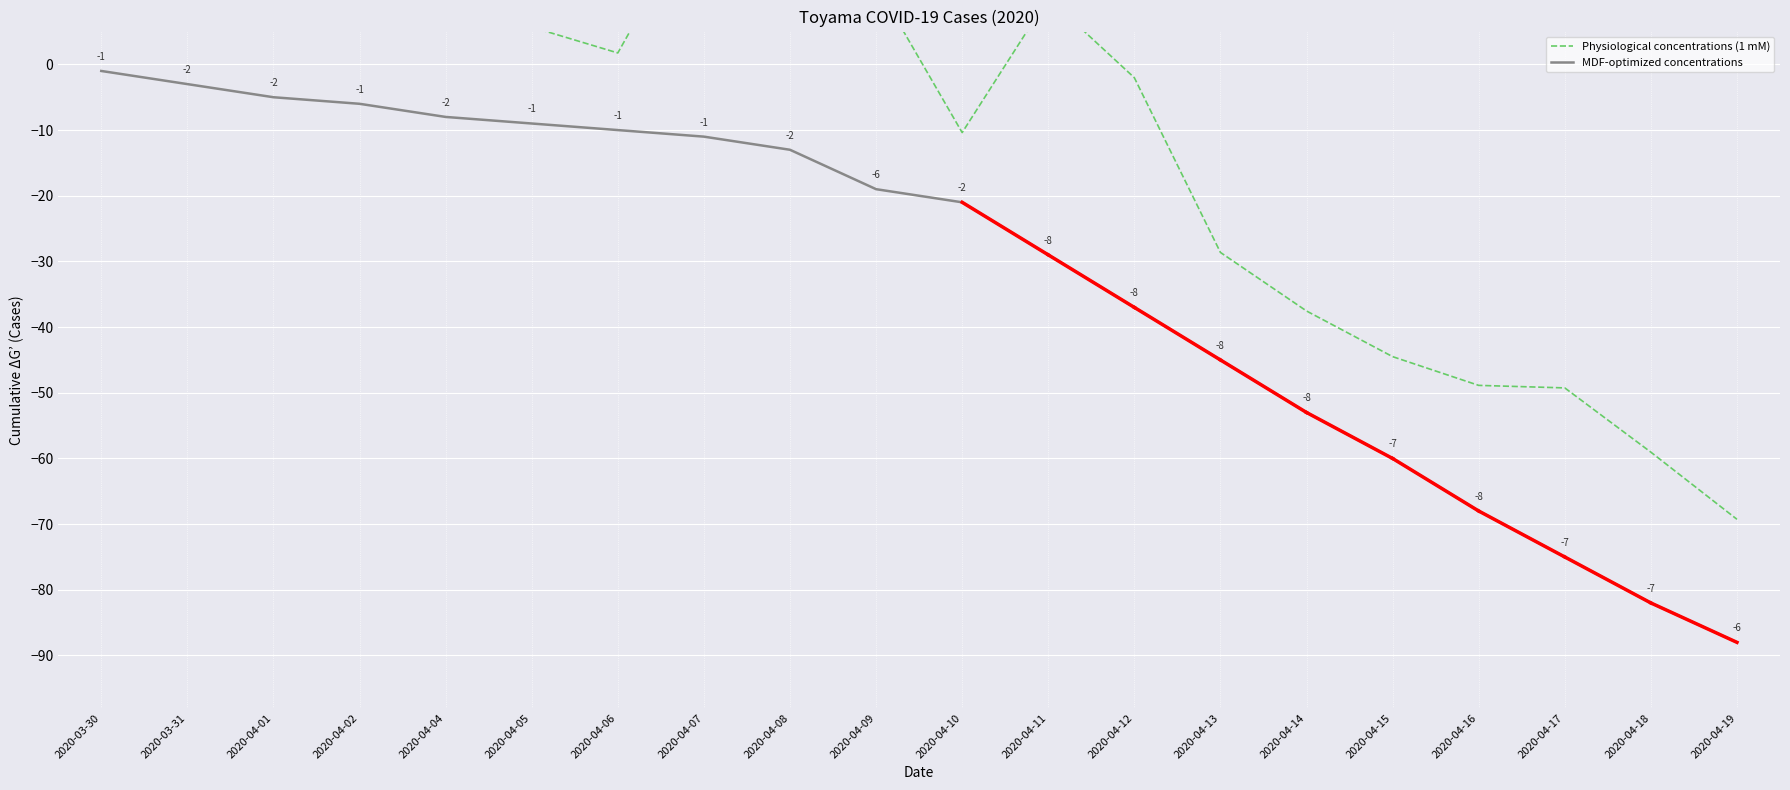

True or false: MDF-optimized concentrations has more than 2 points higher than both neighbors.

False